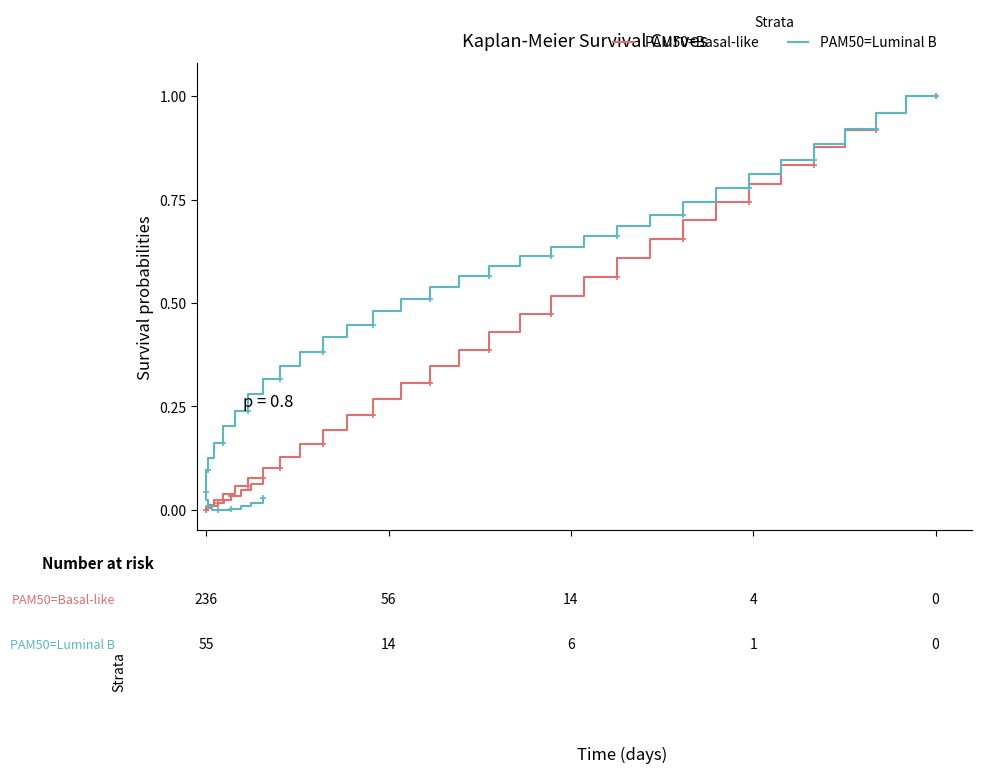

Which series has the widest spread of values?

PAM50=Basal-like